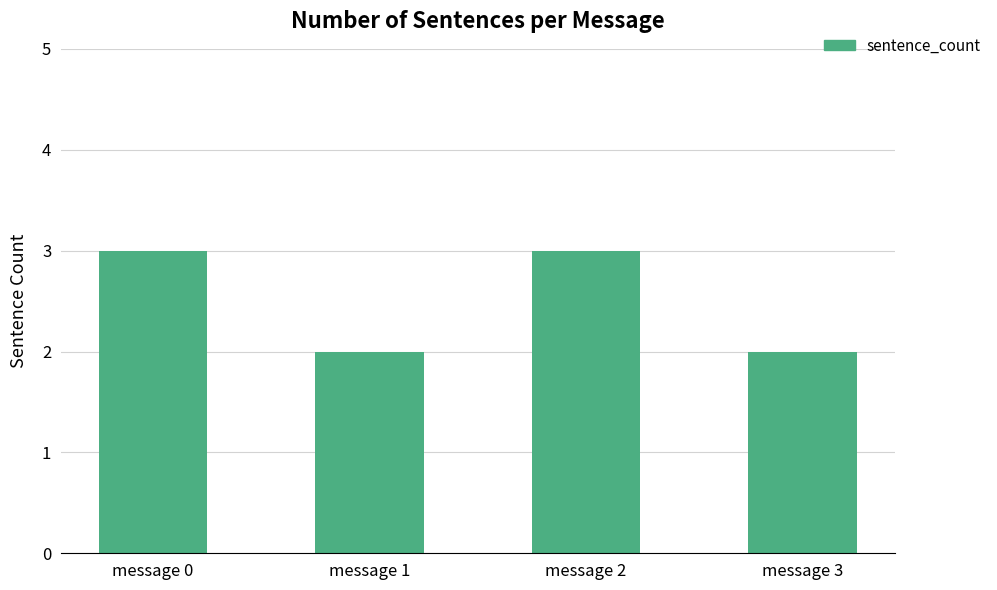

What is the sum of all values?

10